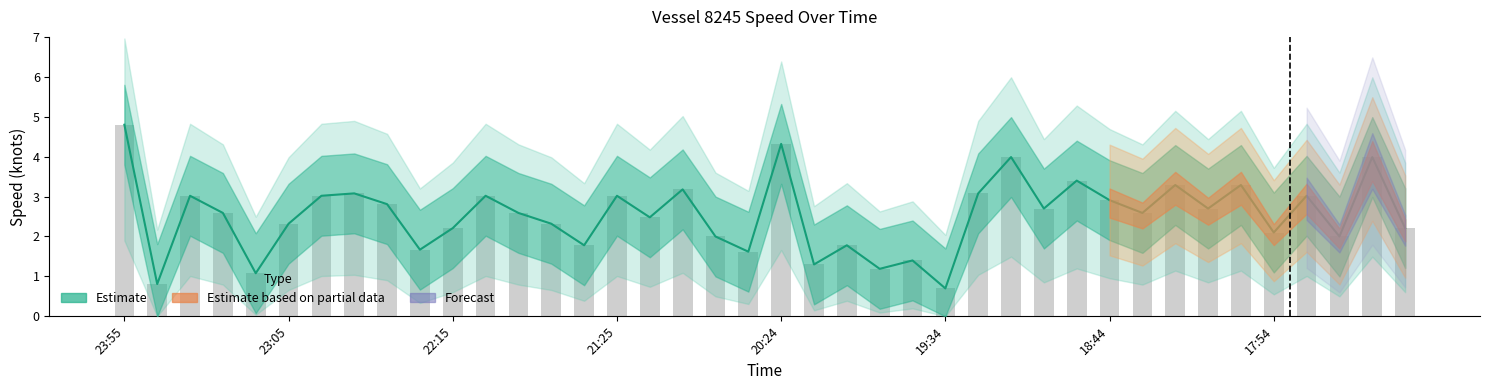

What is the value of the 9th bar from the left?

2.8